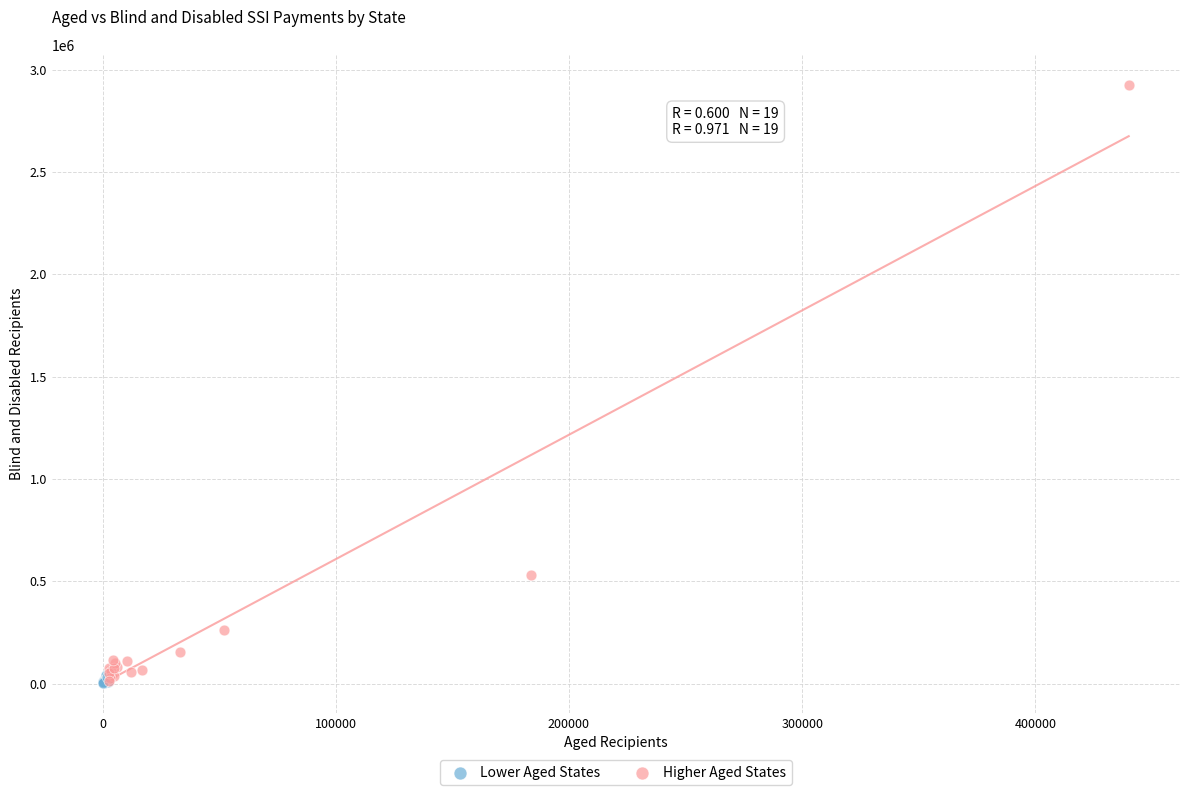

Which series has the widest spread of Y values?

Higher Aged States